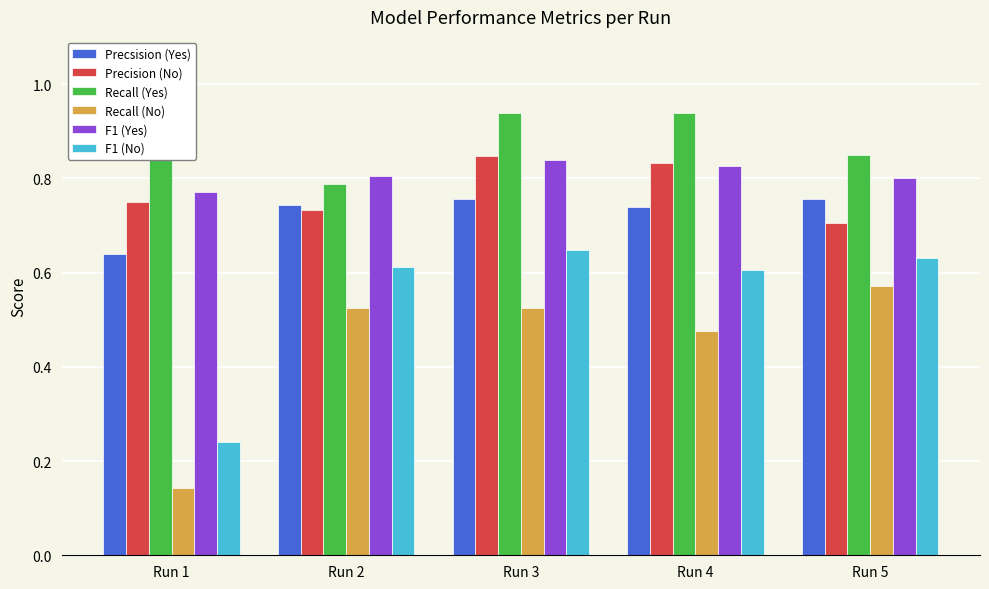

List the labels in order of F1 (No) value, largest first.

Run 3, Run 5, Run 2, Run 4, Run 1